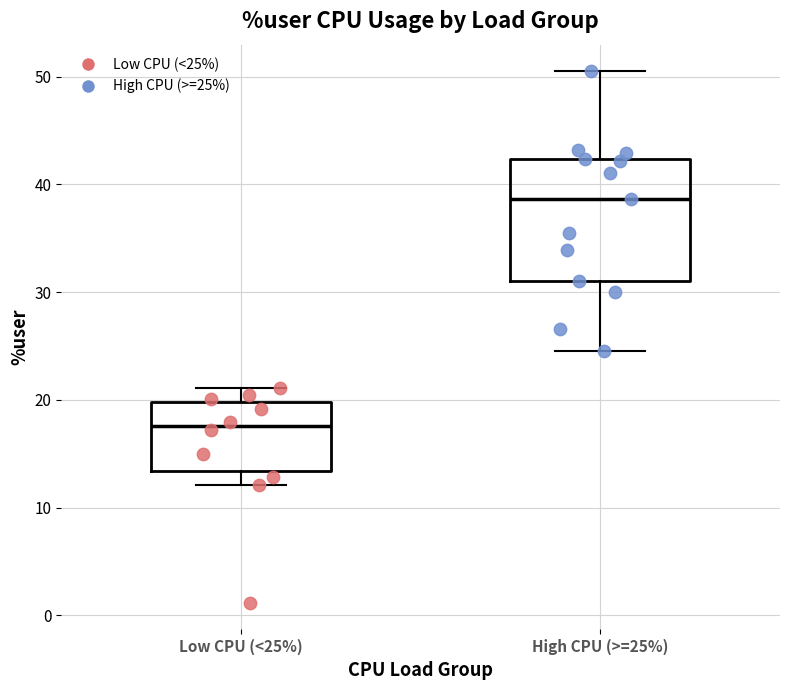

Reading left to right, transcribe this box plot: for each box, give where its median line is, the range the box spans, and where its two whiskers end, as read against the y-axis. The values are not printed on the chart, so give them approximately, as read against the axis.

Low CPU (<25%): median 18, box 13 to 20, whiskers 12 to 21
High CPU (>=25%): median 39, box 31 to 42, whiskers 25 to 50